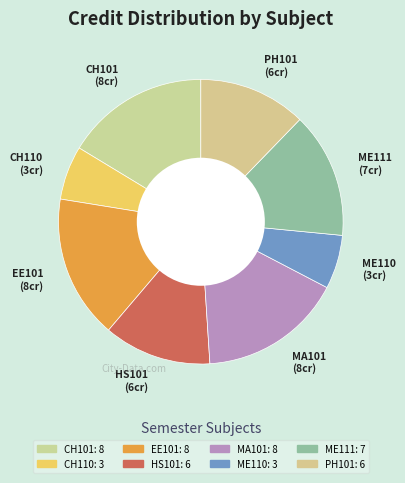

Is the sum of PH101 and CH110 greater than half?

No